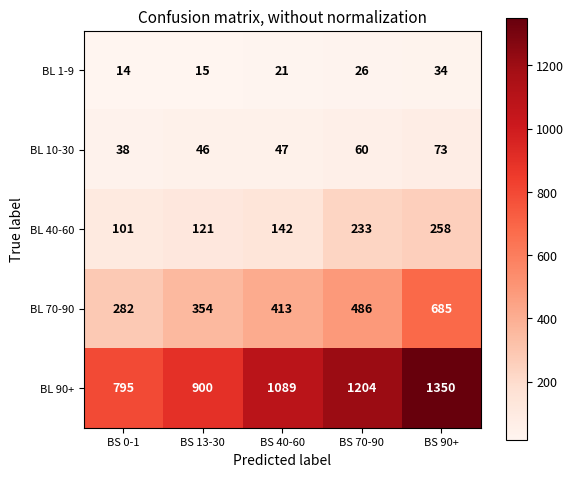

At how many categories does at least one series exceed 922?

3